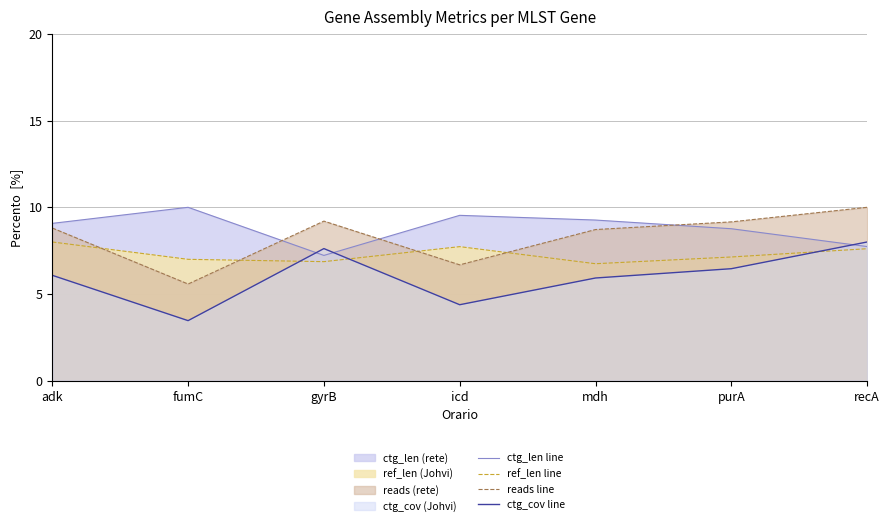

How many interior local peaks does the reads line series have?

1